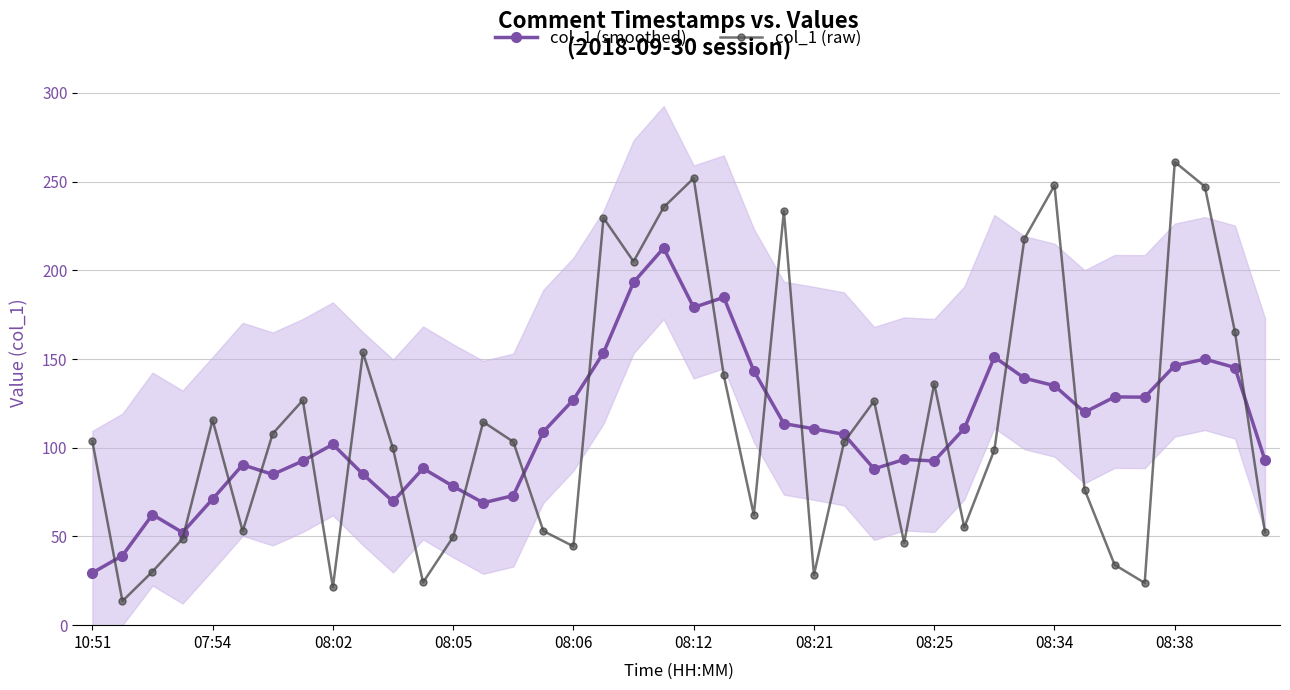

The col_1 (raw) series shows 66.0 at 08:38. True or false?

False